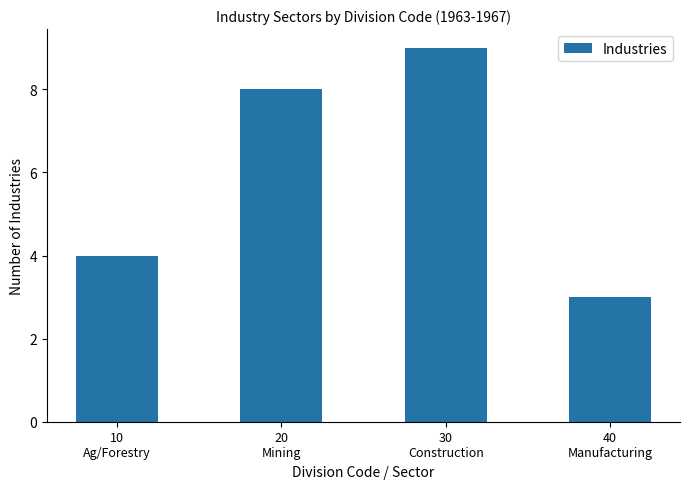

Reading right to left, transcribe all the data shown in this chart.

3	9	8	4